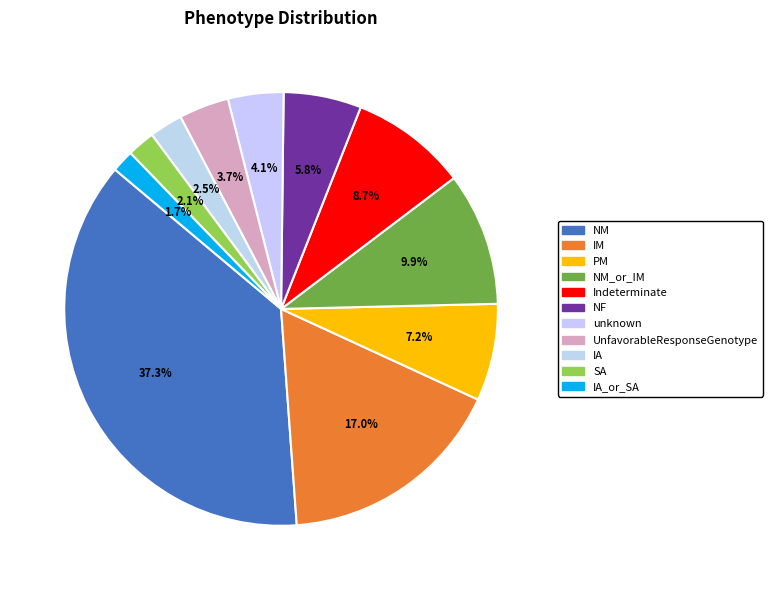

Which has a higher value, Indeterminate or NM?

NM